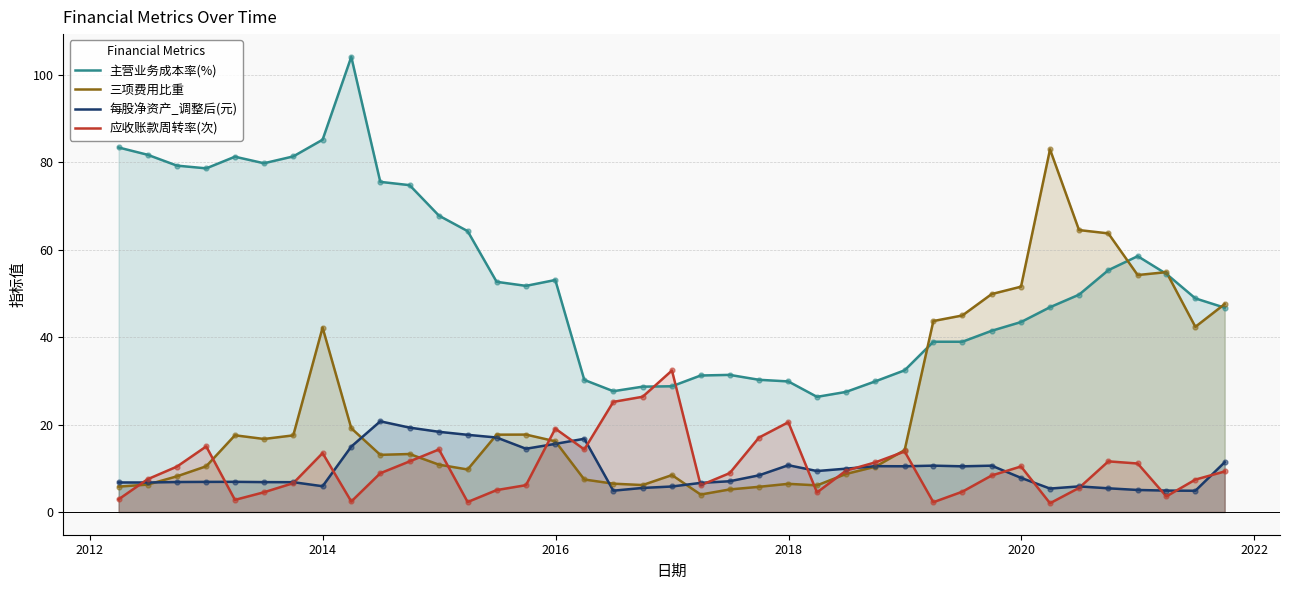

Which series reaches the maximum Y coordinate?

主营业务成本率(%)